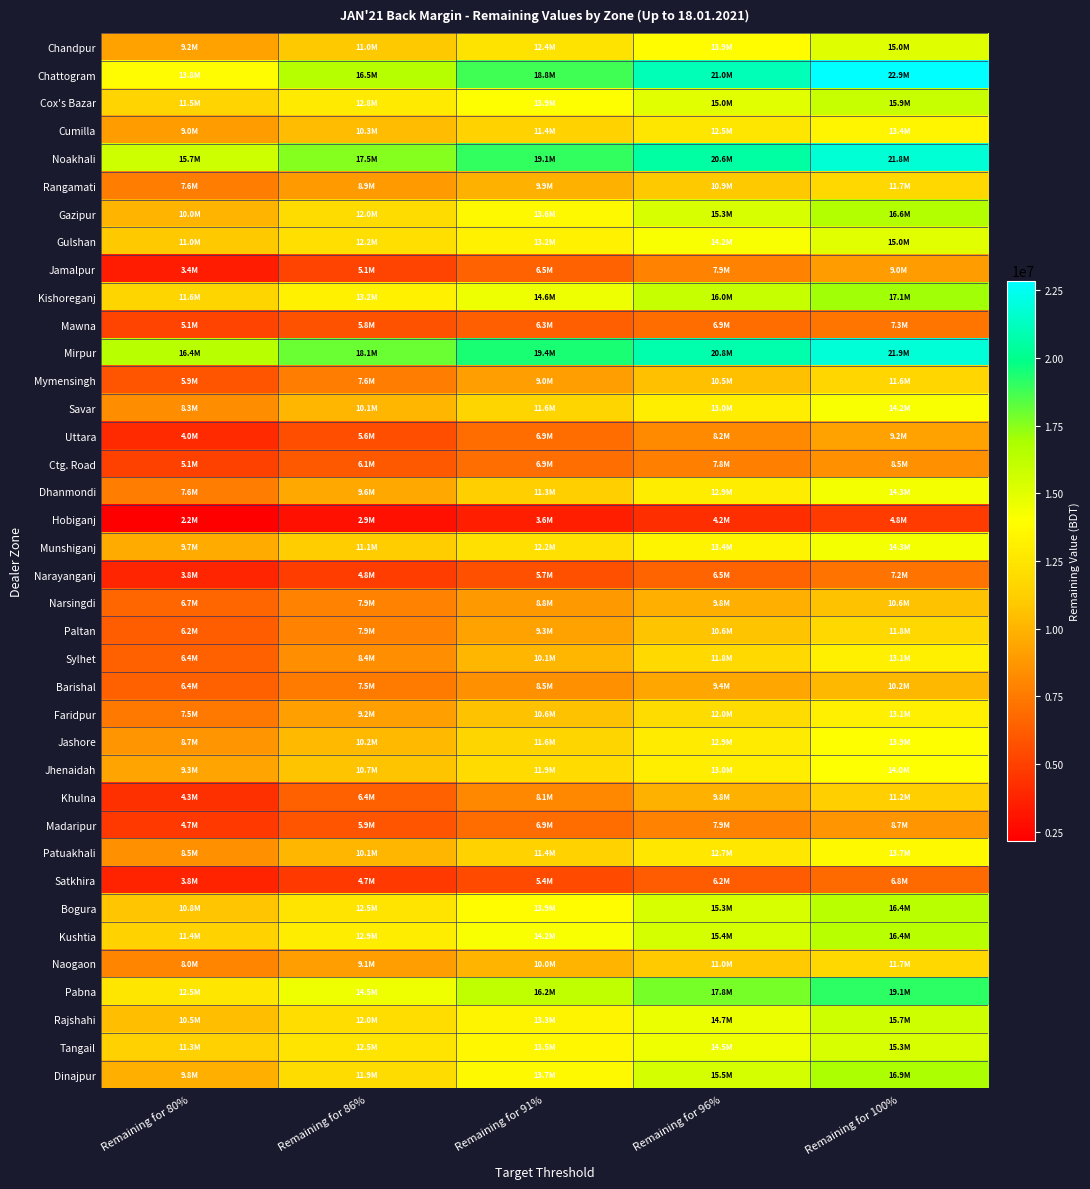

What is the spread (max minus min) of values at Remaining for 100%?

18083654.2